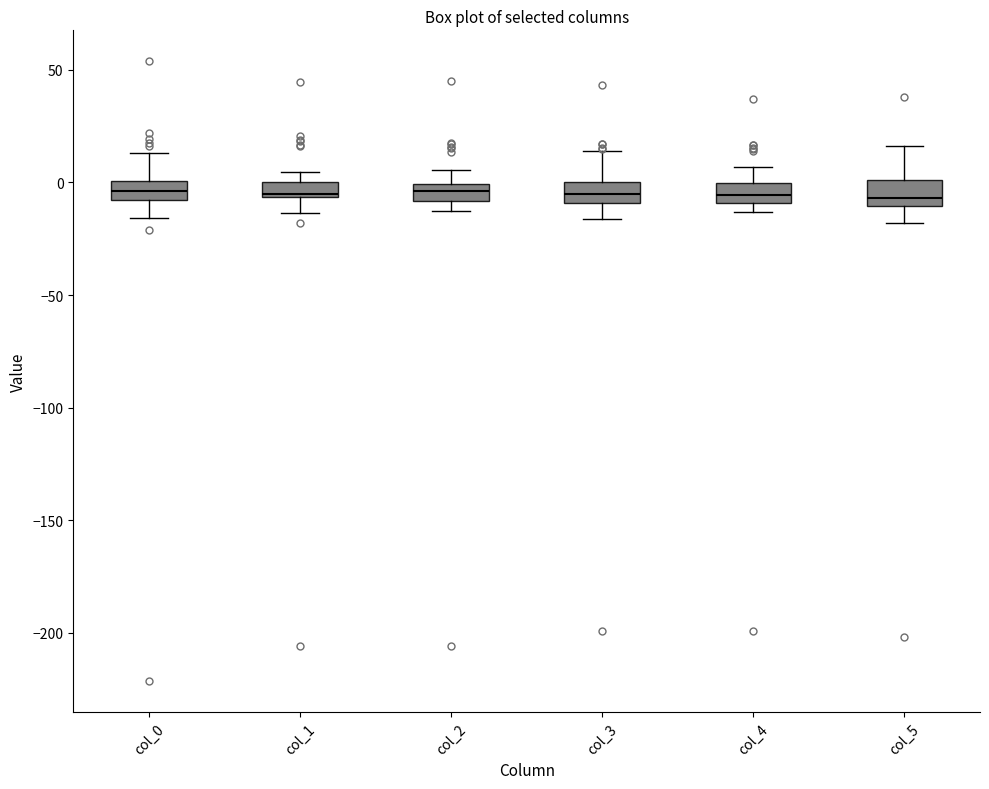

Where does the median line of the box for col_5 sit on the y-axis? The values are not printed on the chart, so give them approximately, as read against the axis.

-5